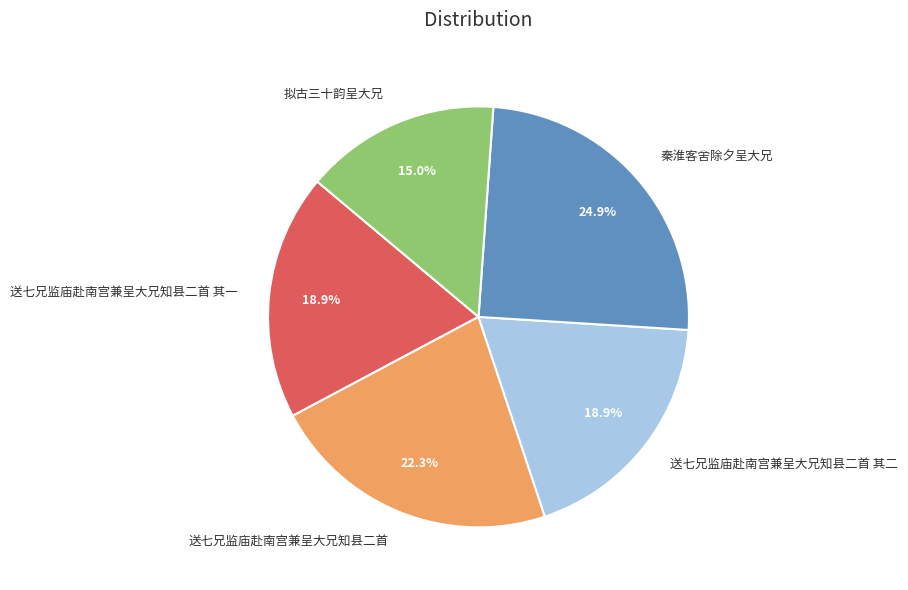

True or false: 送七兄监庙赴南宫兼呈大兄知县二首 accounts for 33% of the total.

False